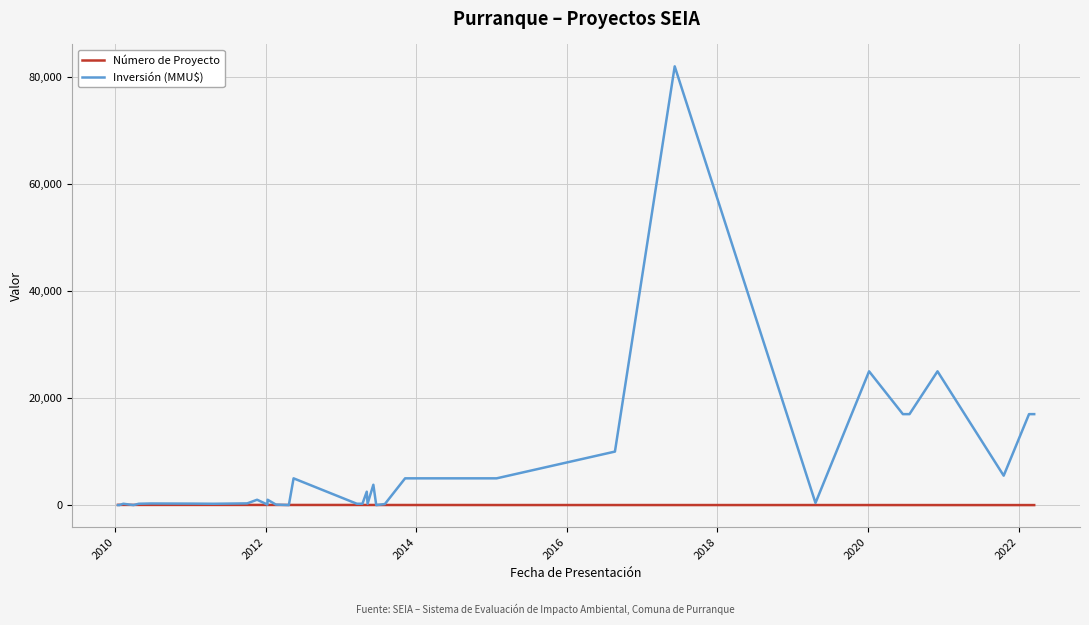

How many interior local peaks does the Inversión (MMU$) series have?

10